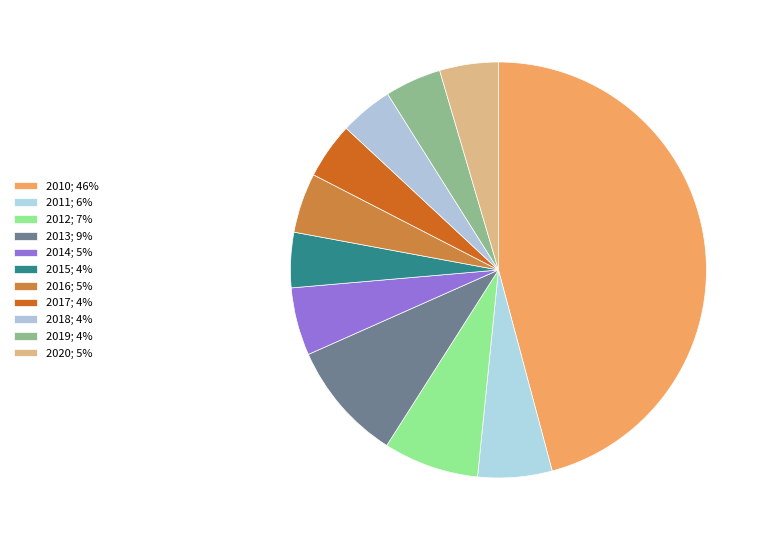

Which slice is the smallest?

2018